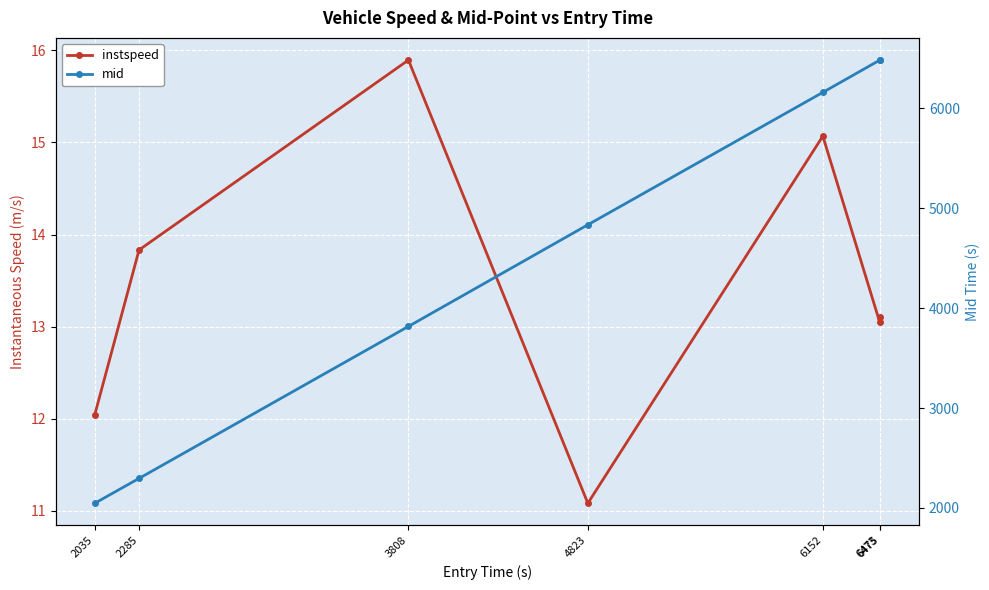

The mid series shows 4531.9 at 6475. True or false?

False